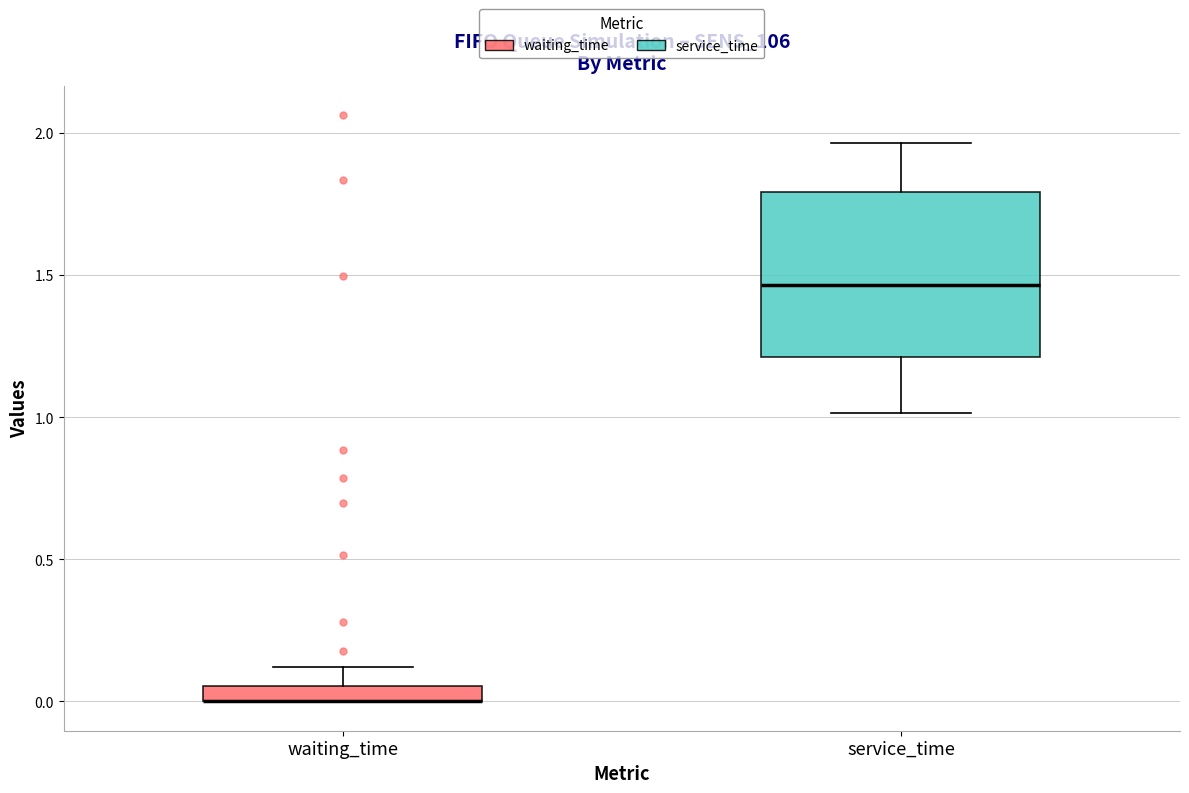

Comparing the boxes themselves (not the whiskers), which one is the tallest?

service_time